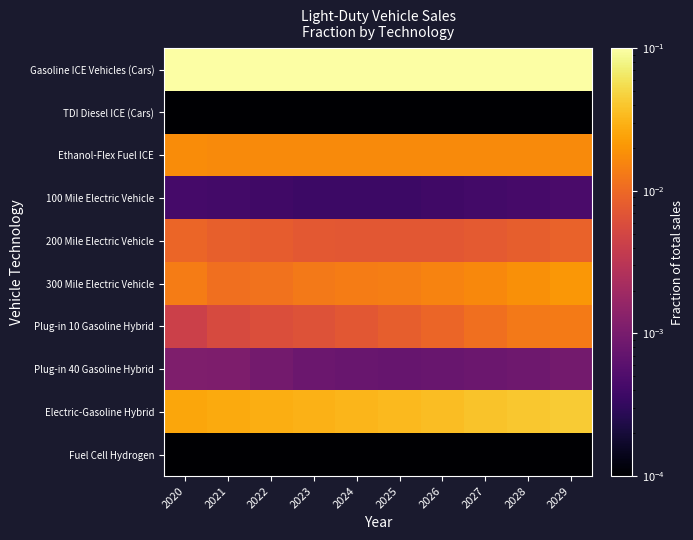

Reading left to right, extract all data points from this chart.

Gasoline ICE Vehicles (Cars): 2020=0.9	2021=0.9	2022=0.9	2023=0.9	2024=0.9	2025=0.9	2026=0.9	2027=0.9	2028=0.9	2029=0.9
TDI Diesel ICE (Cars): 2020=0.0	2021=0.0	2022=0.0	2023=0.0	2024=0.0	2025=0.0	2026=0.0	2027=0.0	2028=0.0	2029=0.0
Ethanol-Flex Fuel ICE: 2020=0.0	2021=0.0	2022=0.0	2023=0.0	2024=0.0	2025=0.0	2026=0.0	2027=0.0	2028=0.0	2029=0.0
100 Mile Electric Vehicle: 2020=0.0	2021=0.0	2022=0.0	2023=0.0	2024=0.0	2025=0.0	2026=0.0	2027=0.0	2028=0.0	2029=0.0
200 Mile Electric Vehicle: 2020=0.0	2021=0.0	2022=0.0	2023=0.0	2024=0.0	2025=0.0	2026=0.0	2027=0.0	2028=0.0	2029=0.0
300 Mile Electric Vehicle: 2020=0.0	2021=0.0	2022=0.0	2023=0.0	2024=0.0	2025=0.0	2026=0.0	2027=0.0	2028=0.0	2029=0.0
Plug-in 10 Gasoline Hybrid: 2020=0.0	2021=0.0	2022=0.0	2023=0.0	2024=0.0	2025=0.0	2026=0.0	2027=0.0	2028=0.0	2029=0.0
Plug-in 40 Gasoline Hybrid: 2020=0.0	2021=0.0	2022=0.0	2023=0.0	2024=0.0	2025=0.0	2026=0.0	2027=0.0	2028=0.0	2029=0.0
Electric-Gasoline Hybrid: 2020=0.0	2021=0.0	2022=0.0	2023=0.0	2024=0.0	2025=0.0	2026=0.0	2027=0.0	2028=0.0	2029=0.0
Fuel Cell Hydrogen: 2020=0.0	2021=0.0	2022=0.0	2023=0.0	2024=0.0	2025=0.0	2026=0.0	2027=0.0	2028=0.0	2029=0.0